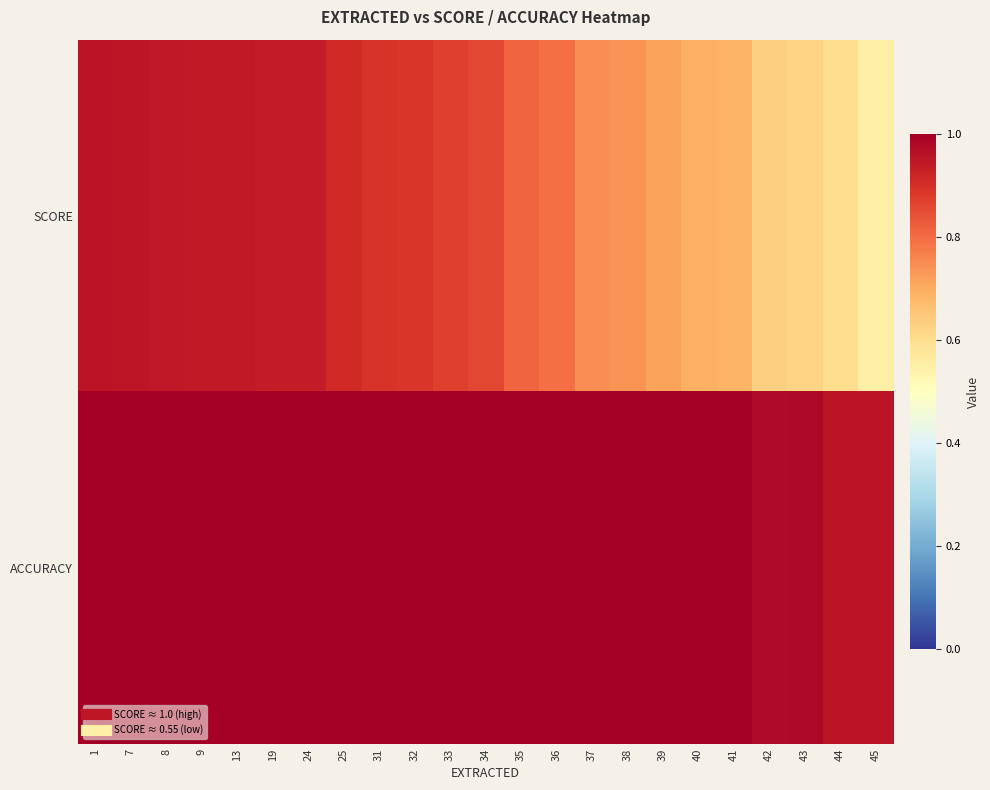

Which category has the highest value across all series?

1